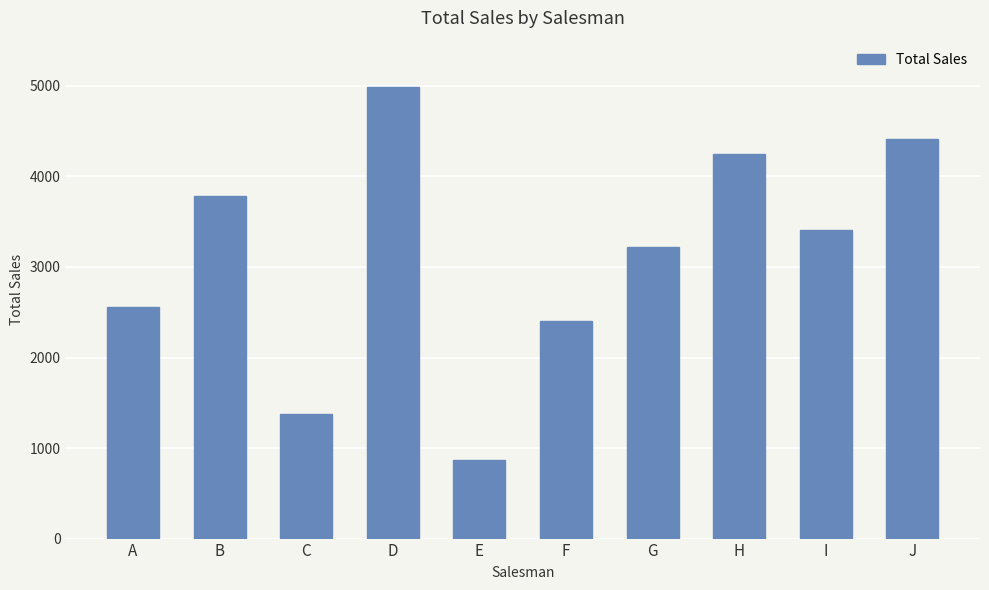

Are the bars grouped side by side (vs. stacked)?

No